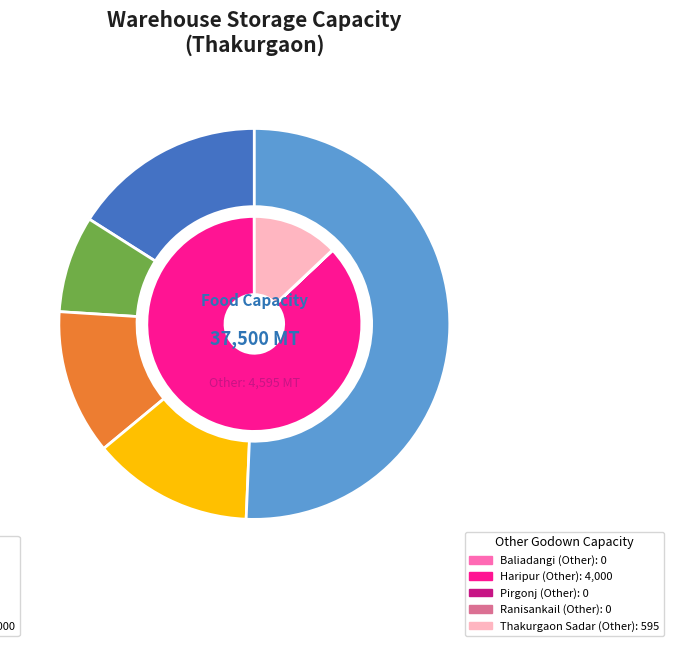

To the nearest percent, what is the difference between the largest and smallest slice percentages?

43%